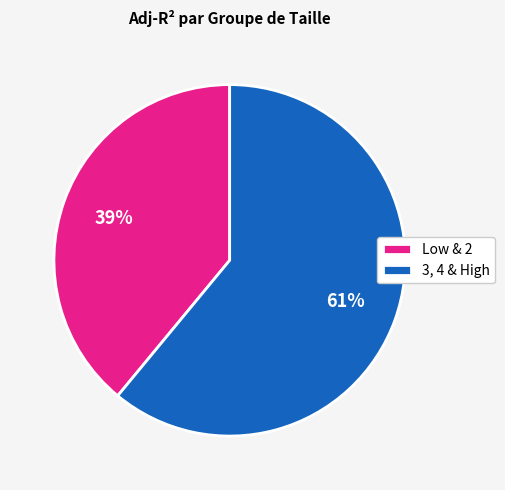

The 3, 4 & High slice represents 72% of the pie. True or false?

False